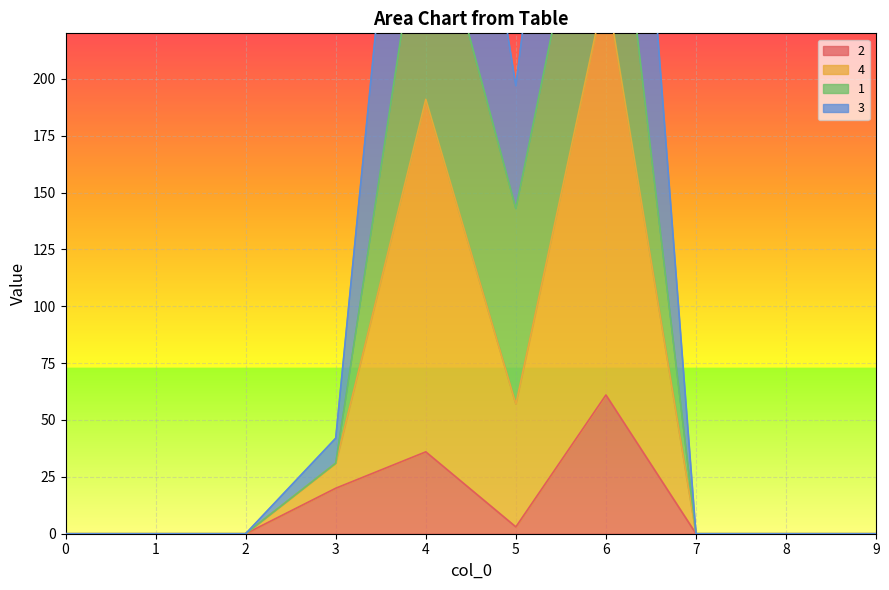

The 2 series shows -29 at 8. True or false?

False